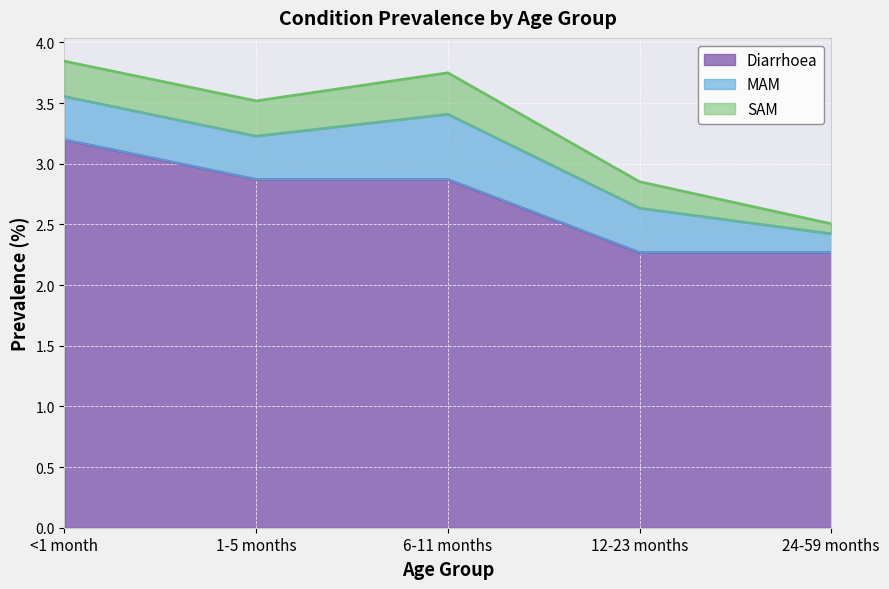

What is the label of the 2nd point from the left?

1-5 months